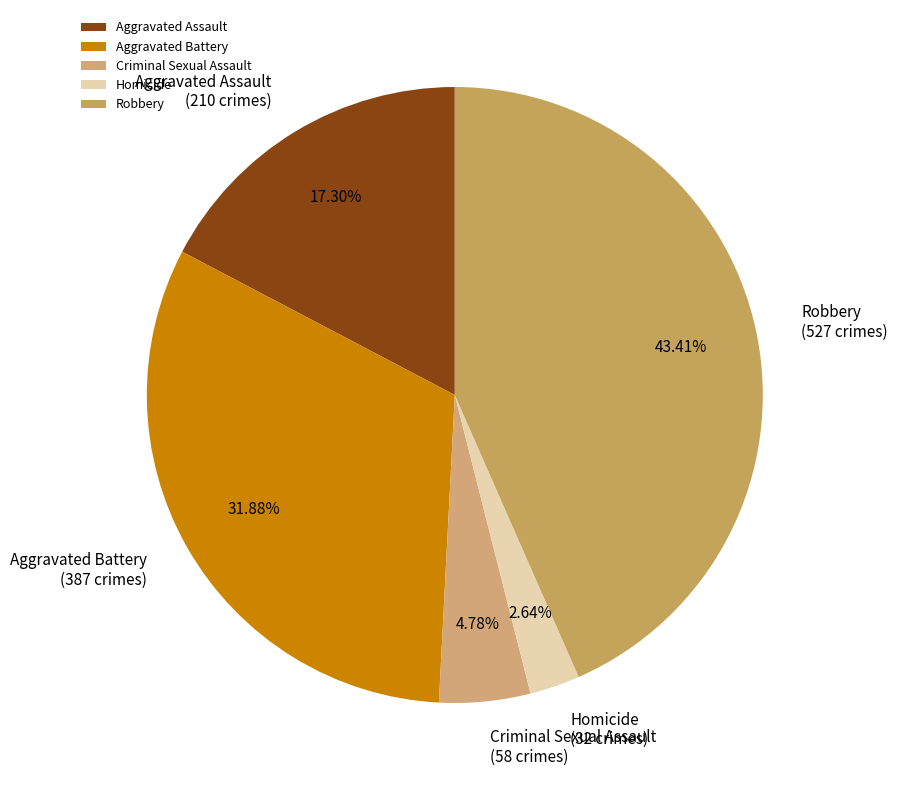

What is the ratio of the value at Homicide to the value at Robbery?

0.1